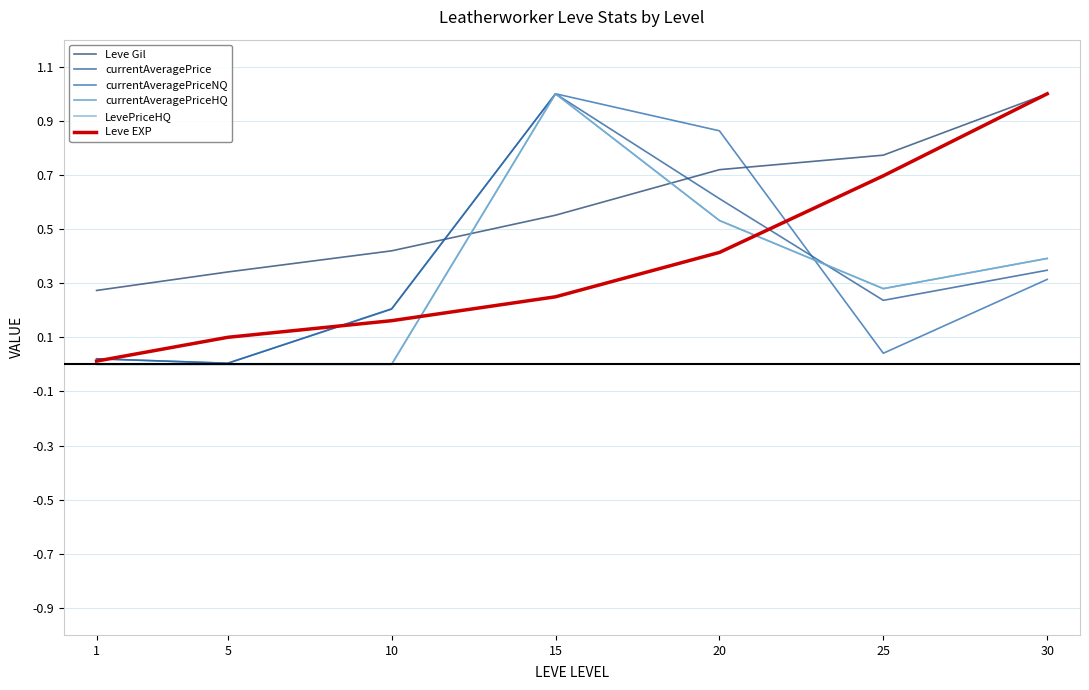

Which series has the widest spread of values?

currentAveragePriceHQ